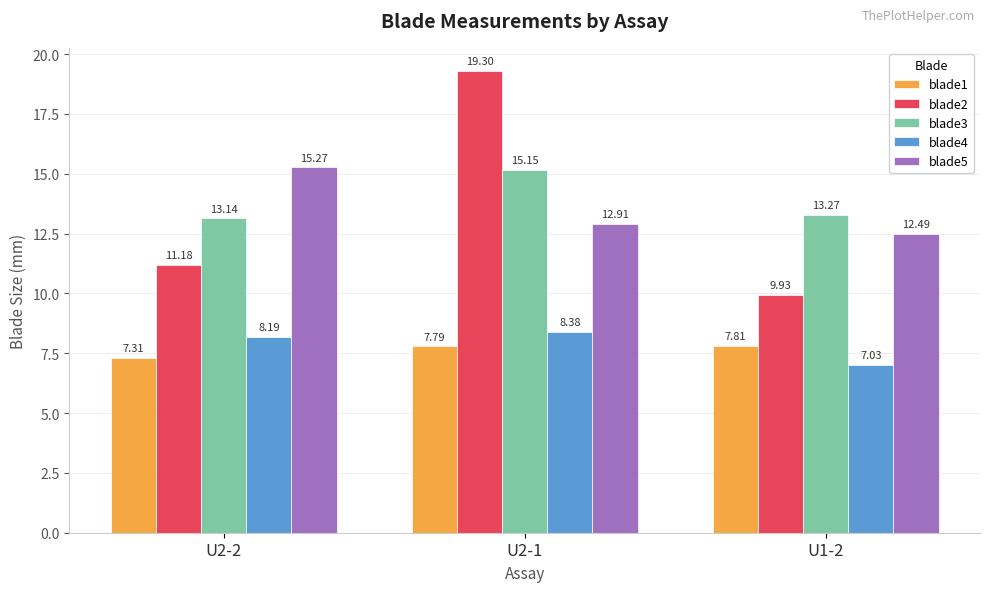

Is the value of blade3 at U2-1 greater than the value of blade5 at U2-1?

Yes